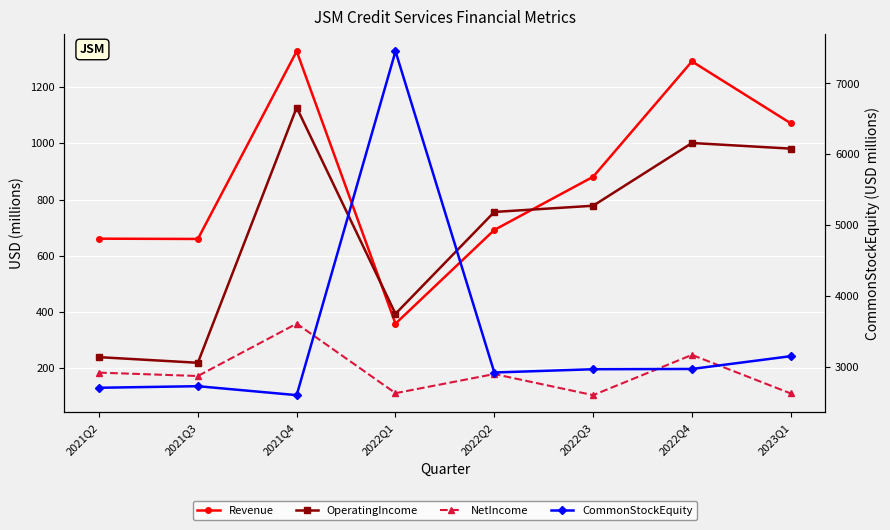

What position from the right is 2022Q1?

5